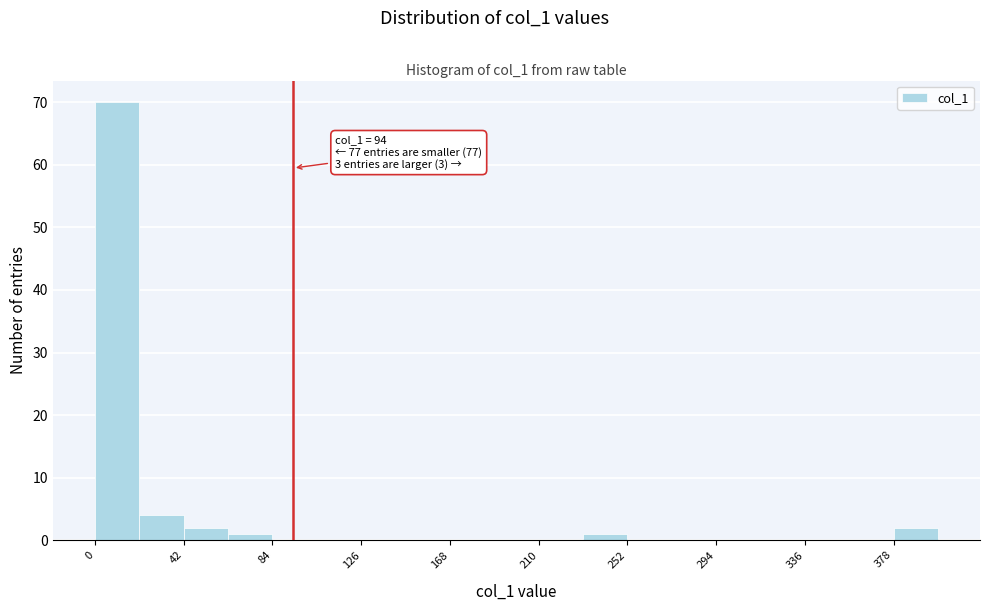

Over which range of the x-axis is the bar tallest?

0 to 20